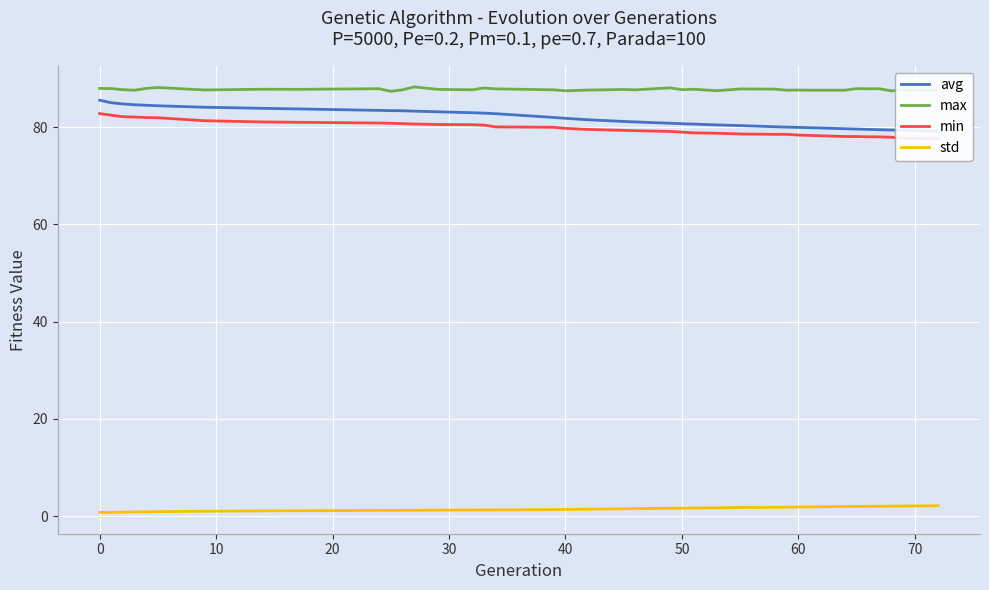

True or false: max and std cross at least once.

False